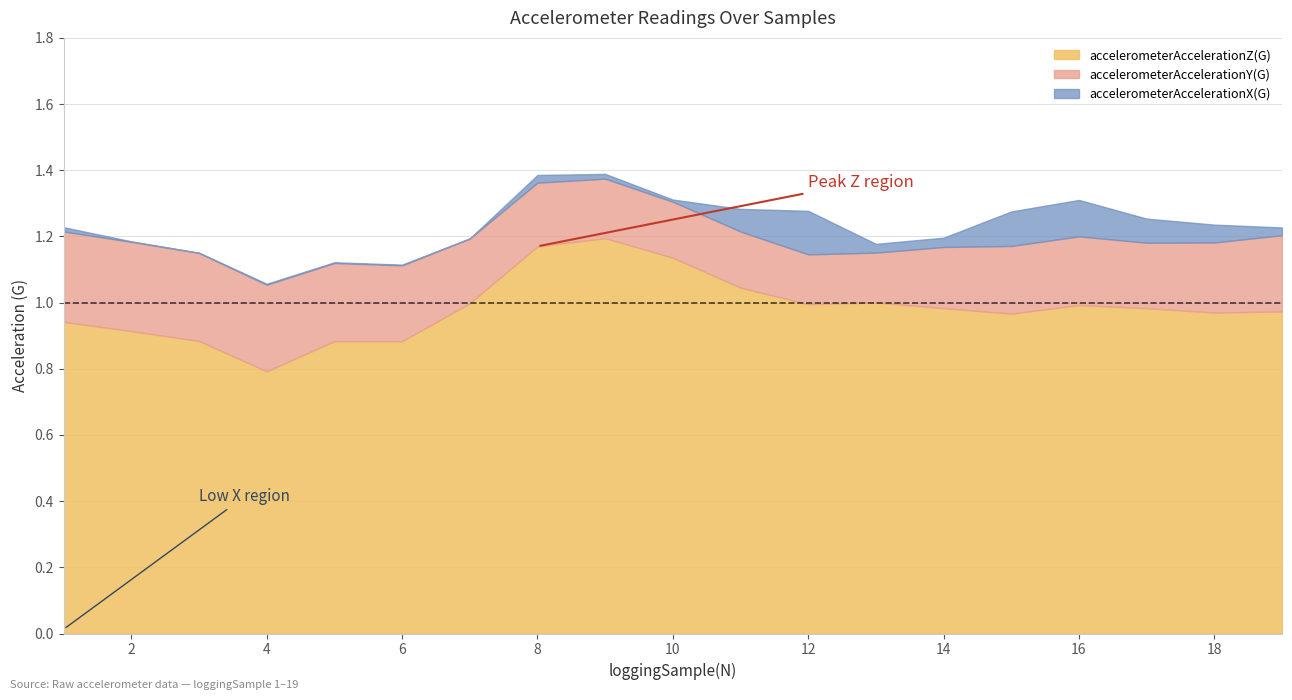

List the series in order of their peak value, highest first.

accelerometerAccelerationX(G), accelerometerAccelerationY(G), accelerometerAccelerationZ(G)